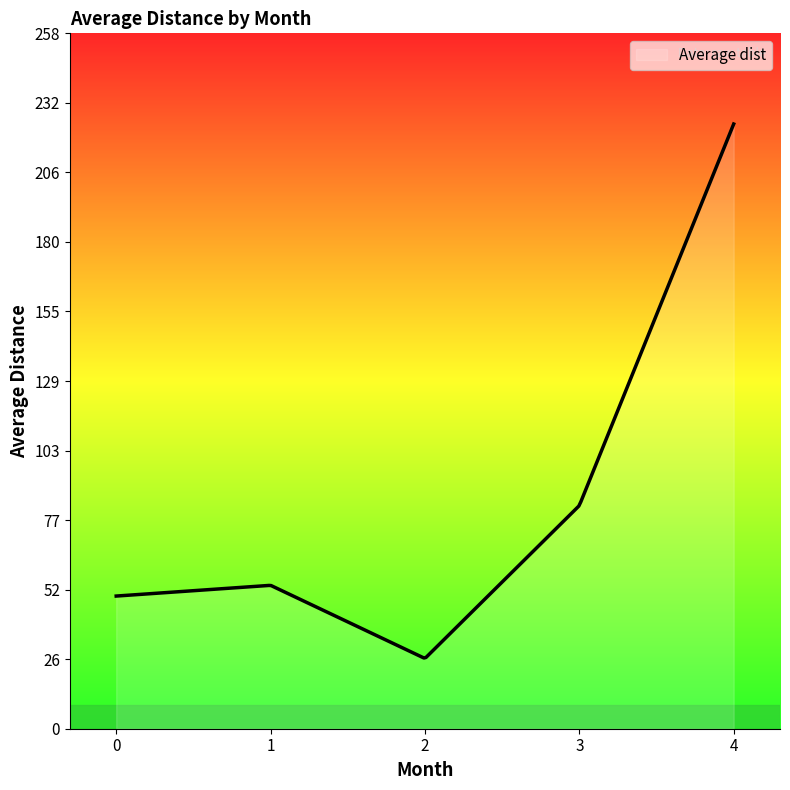

What is the minimum value shown in the chart?

26.2